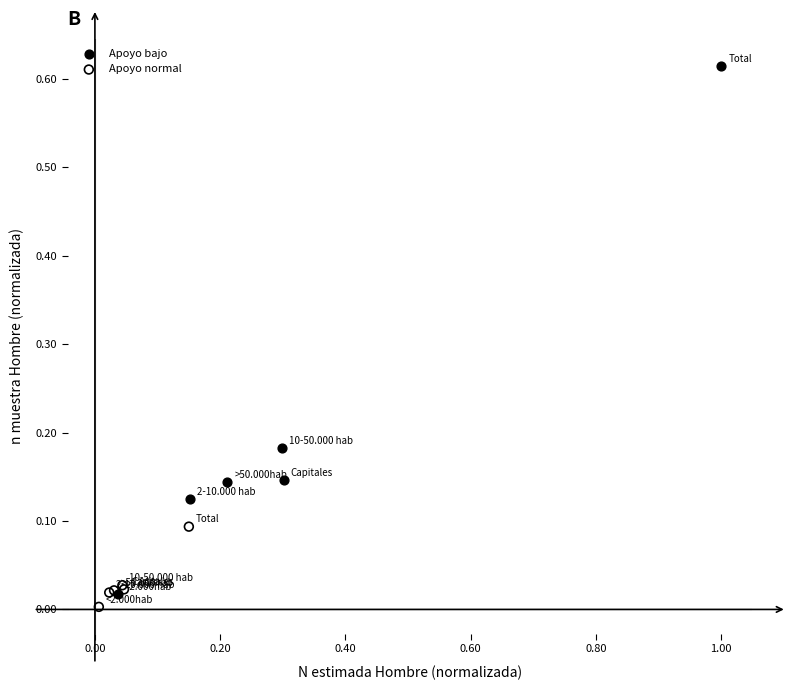

What are all the series names shown in the legend?

Apoyo bajo, Apoyo normal